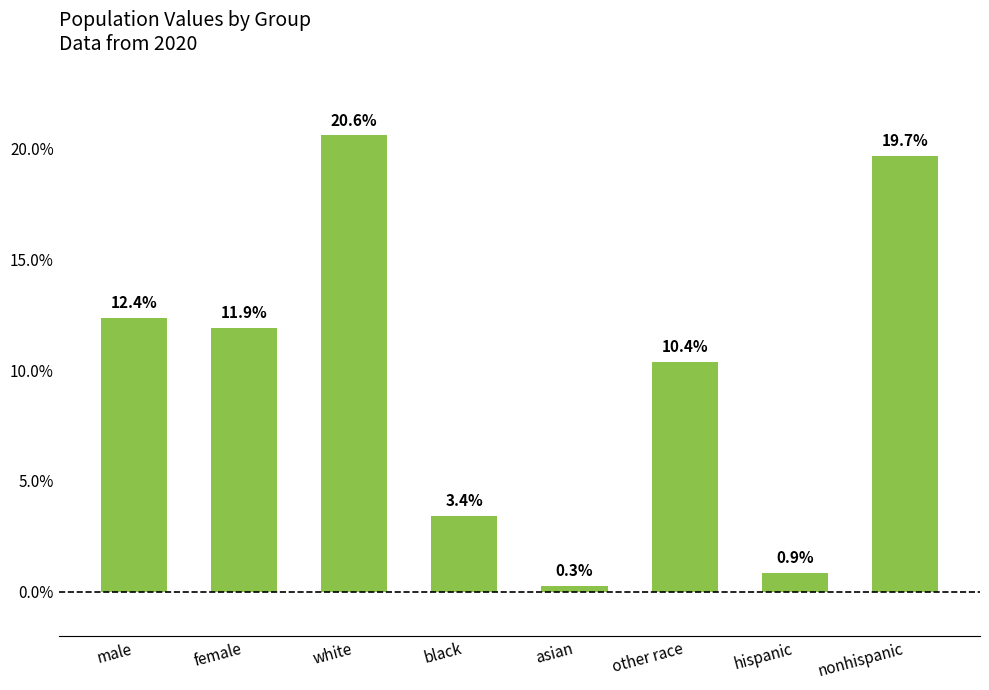

What is the label of the 7th bar from the left?

hispanic